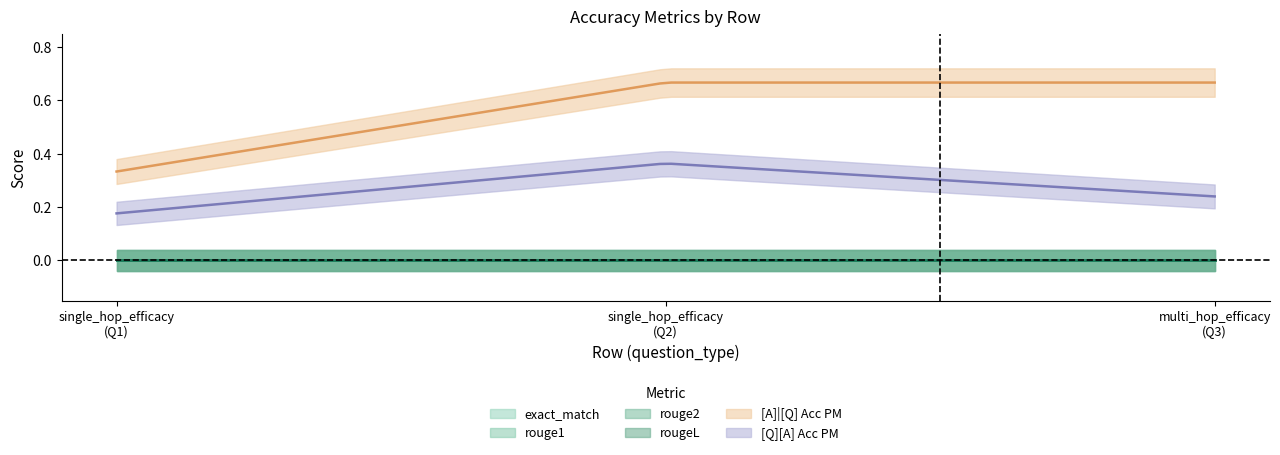

How many lines are shown in the chart?

6